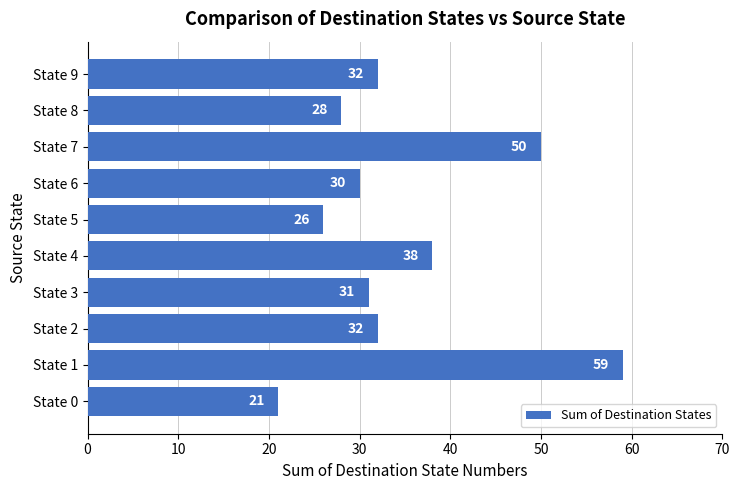

What is the average value?

35